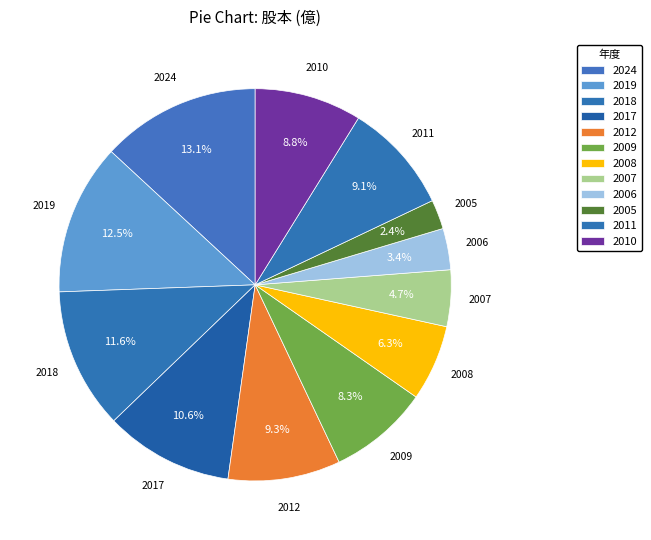

How many segments does this pie chart have?

12